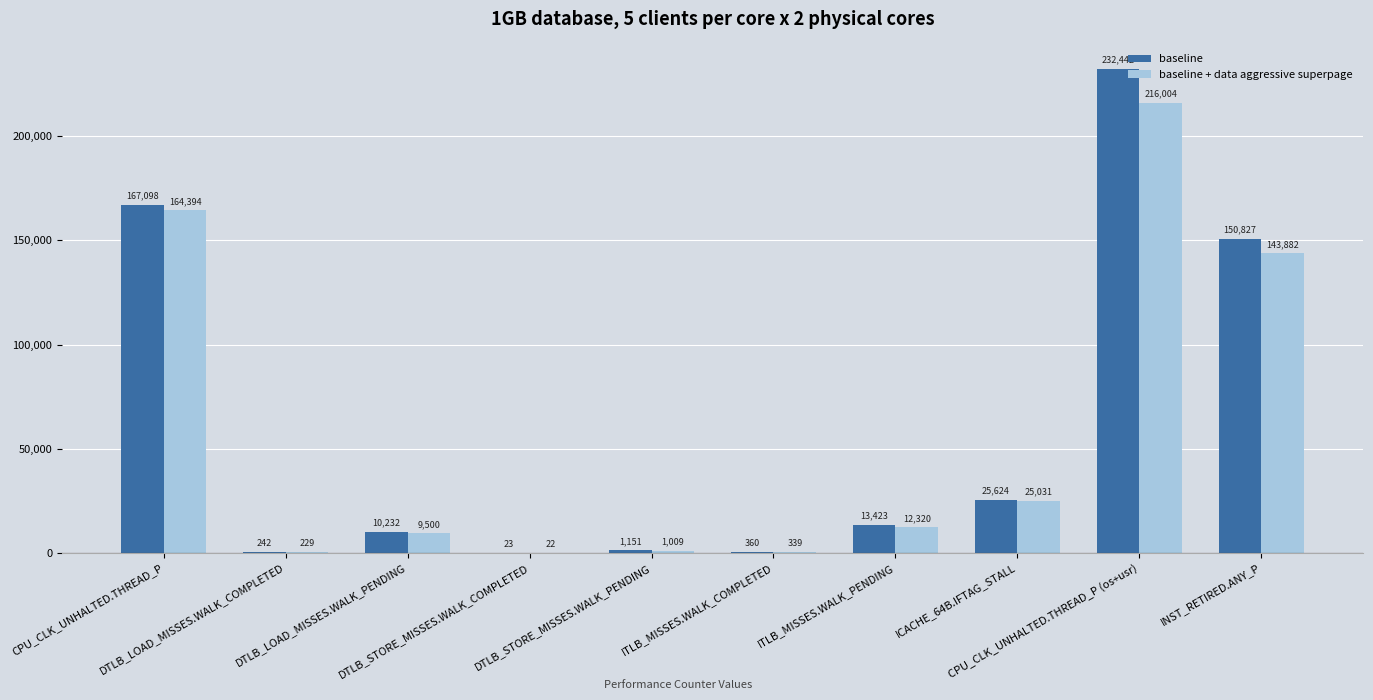

Does the chart contain stacked bars?

No